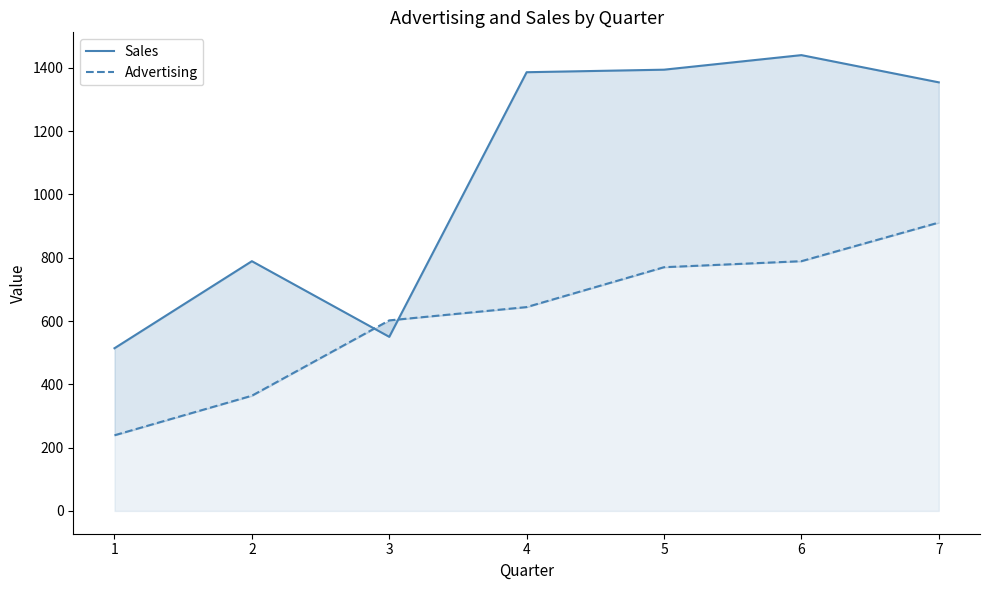

What is the total value across all series at 3?

1152